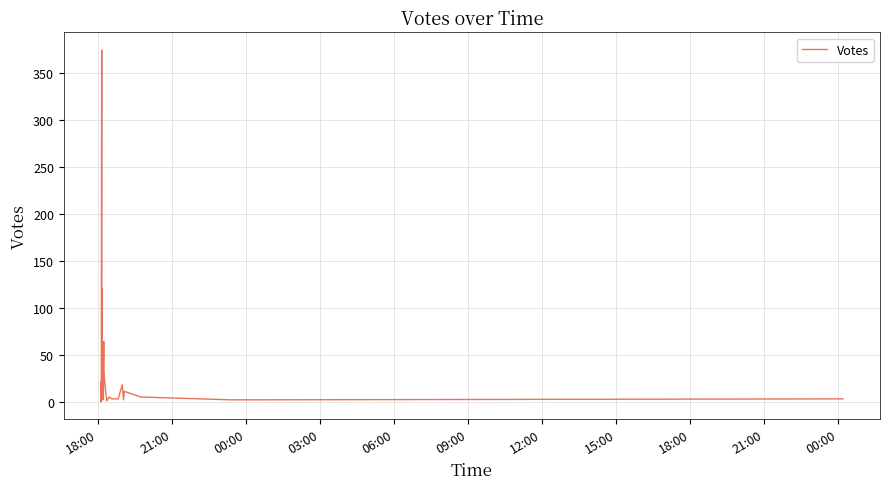

What is the difference between the maximum and minimum values?

374